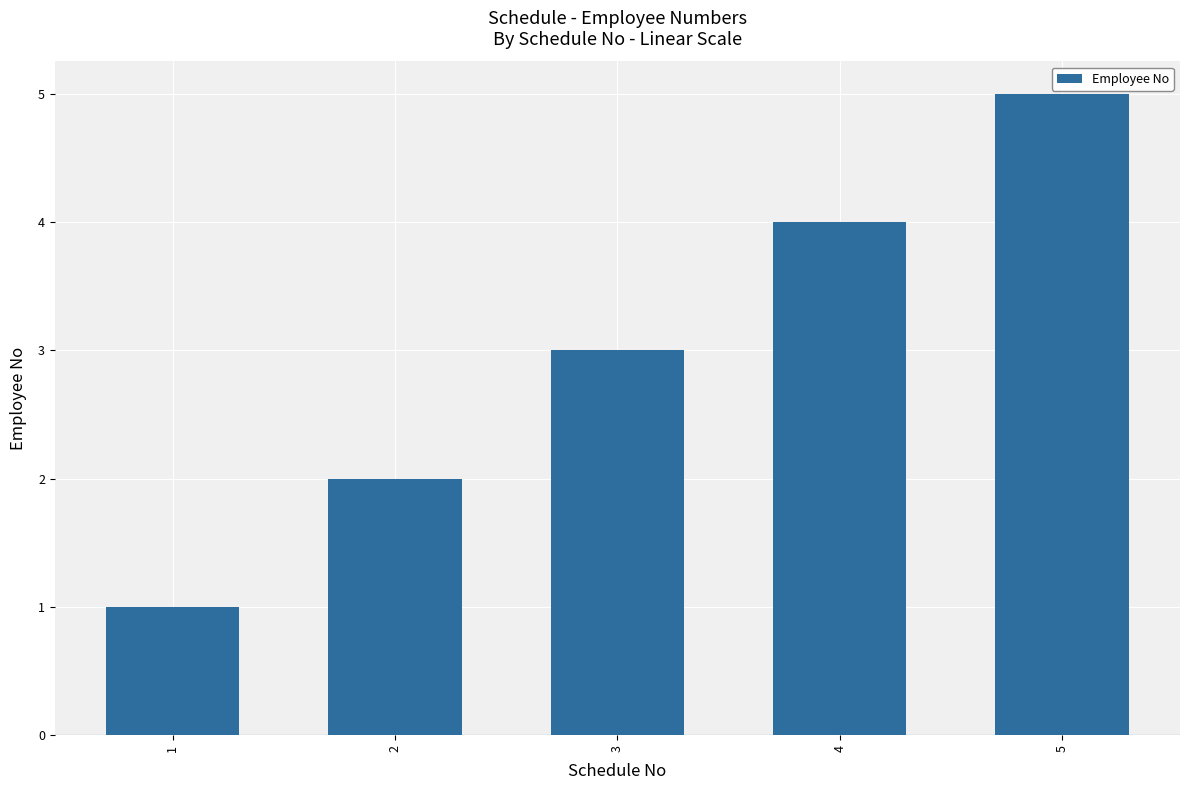

The chart shows a value of 4 at 4. True or false?

True